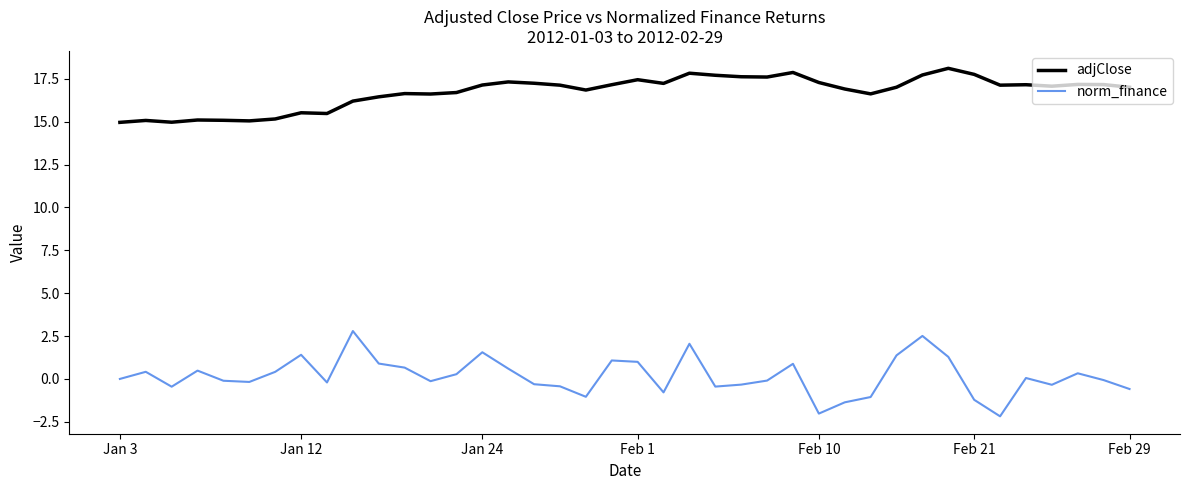

True or false: norm_finance and adjClose cross at least once.

False